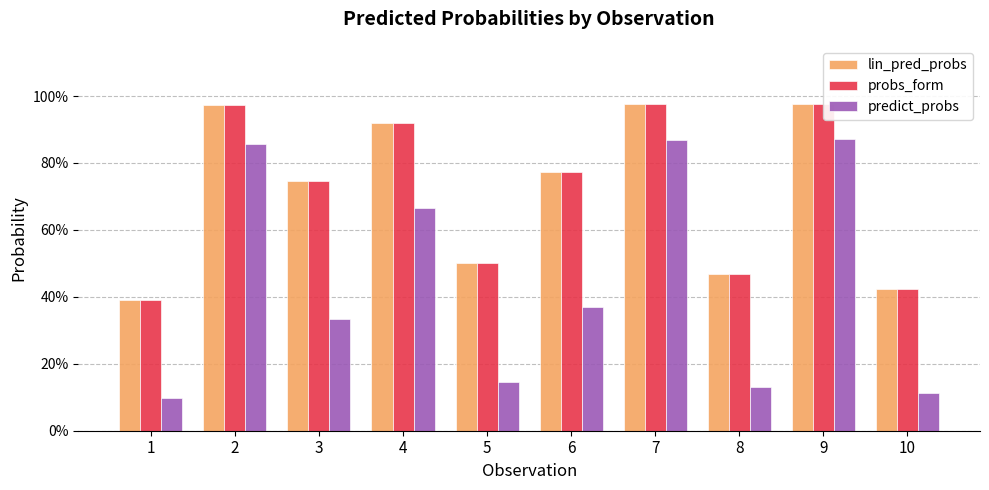

Reading left to right, extract all data points from this chart.

lin_pred_probs: 0.4	1.0	0.7	0.9	0.5	0.8	1.0	0.5	1.0	0.4
probs_form: 0.4	1.0	0.7	0.9	0.5	0.8	1.0	0.5	1.0	0.4
predict_probs: 0.1	0.9	0.3	0.7	0.1	0.4	0.9	0.1	0.9	0.1